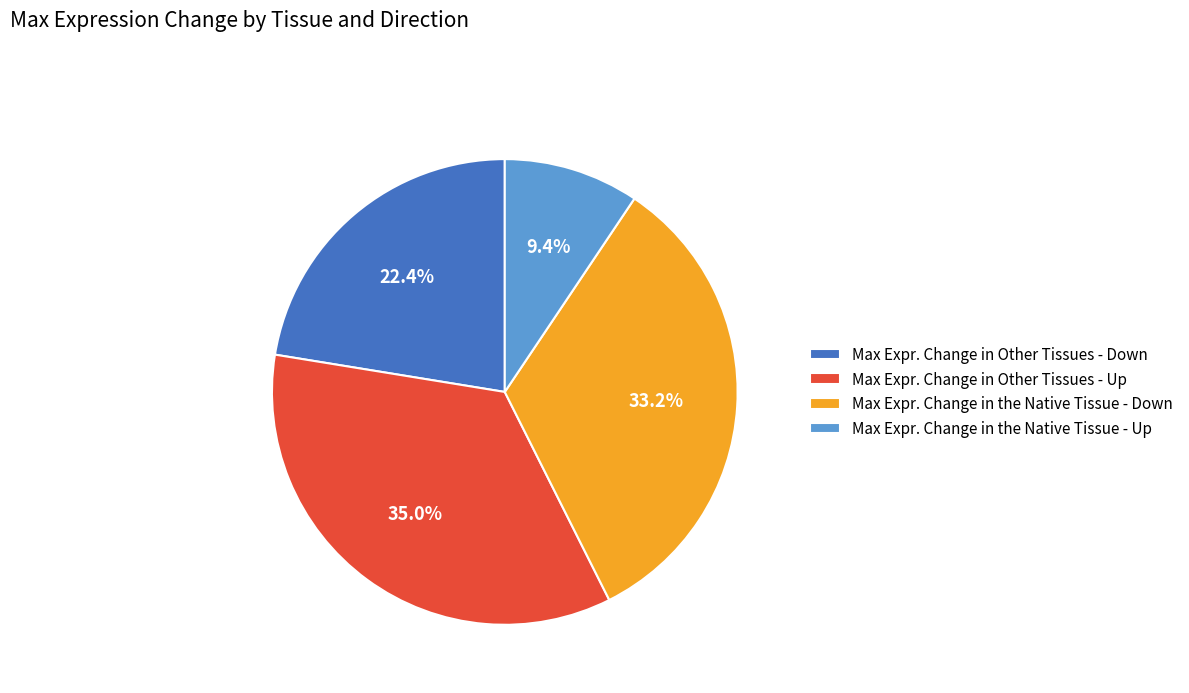

Combined, what portion of the pie is Max Expr. Change in Other Tissues - Up and Max Expr. Change in Other Tissues - Down?

57.4%